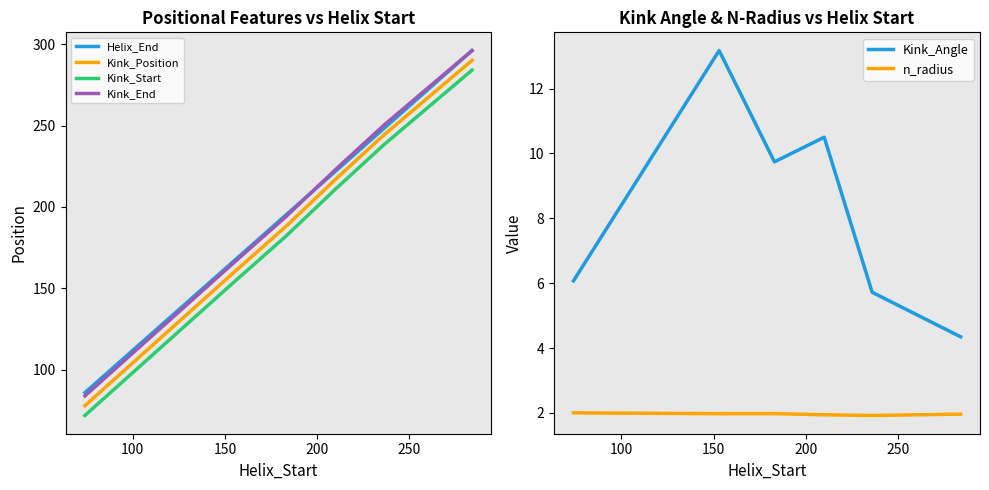

Which series has the largest total across all categories?

Helix_End